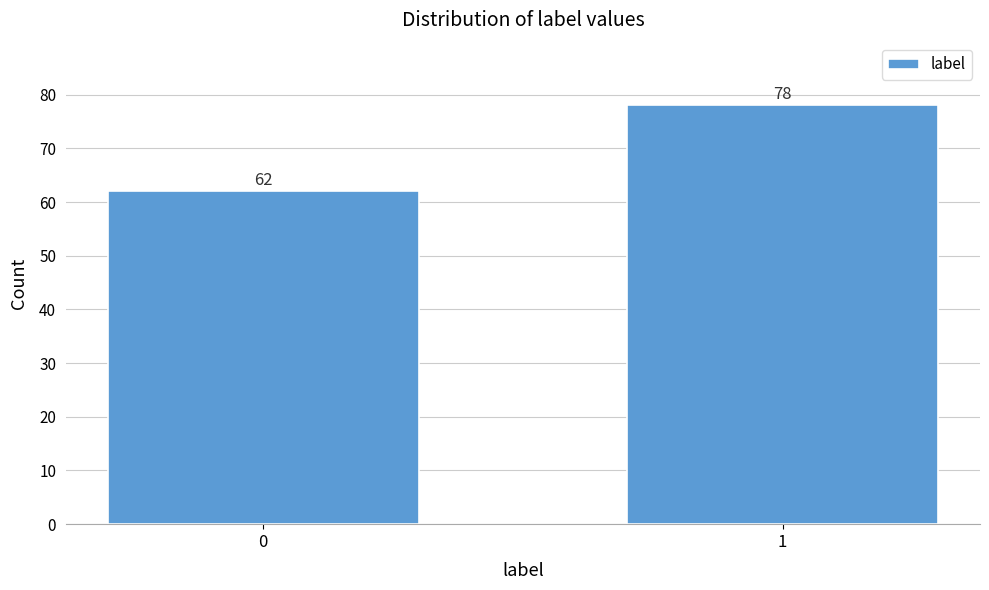

Reading left to right, list all the values displayed in this chart.

62	78